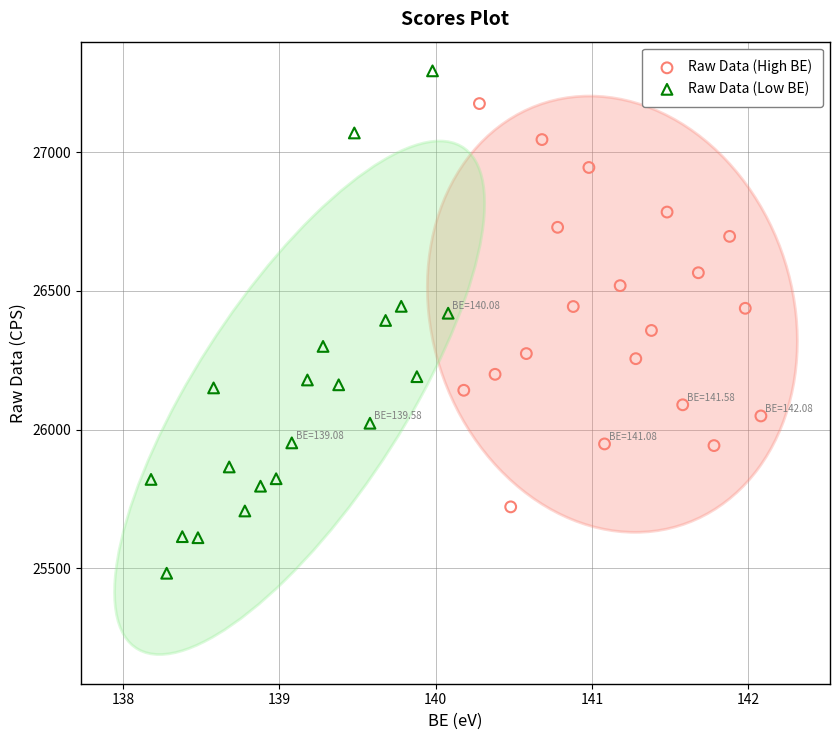

Which series contains the lowest Y value?

Raw Data (Low BE)